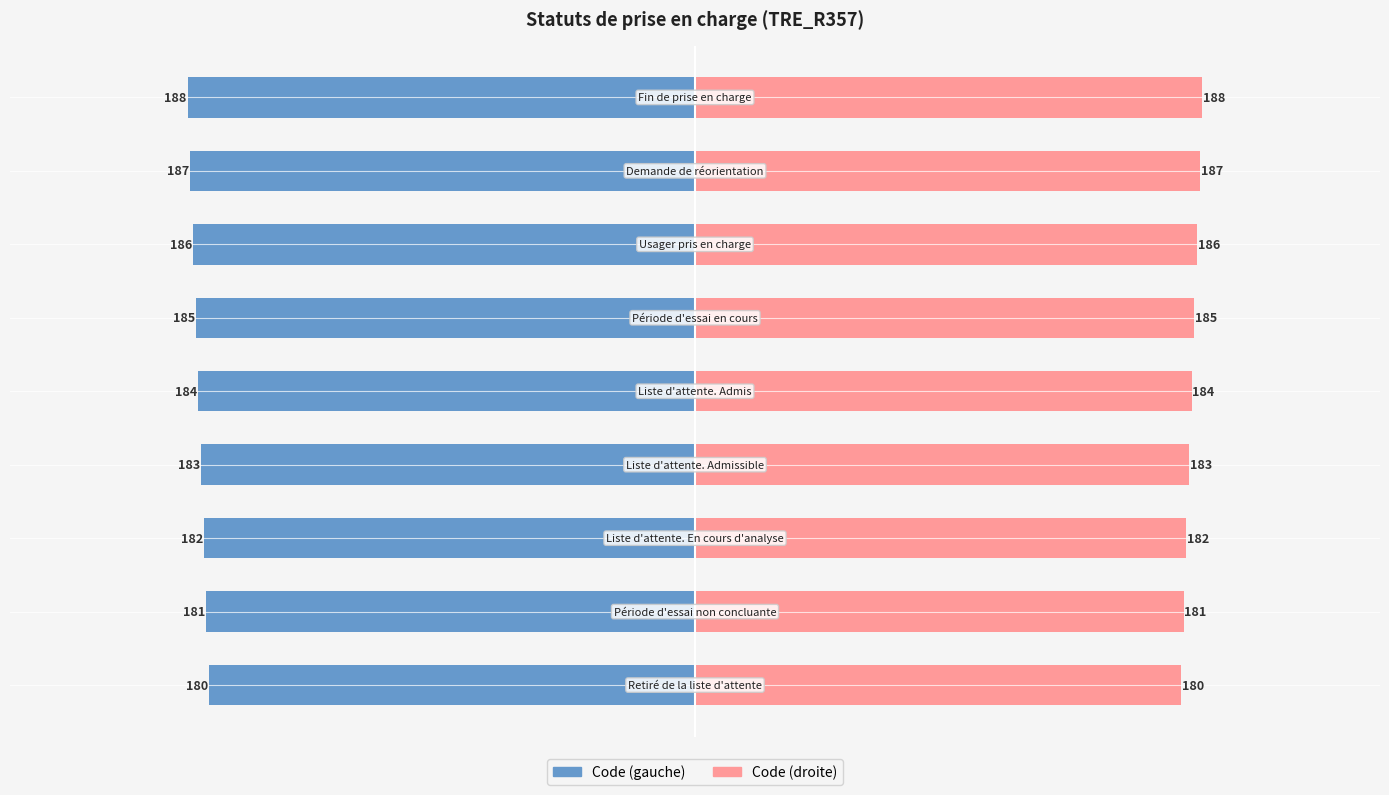

How many data points in Code (gauche) are less than -184?

4